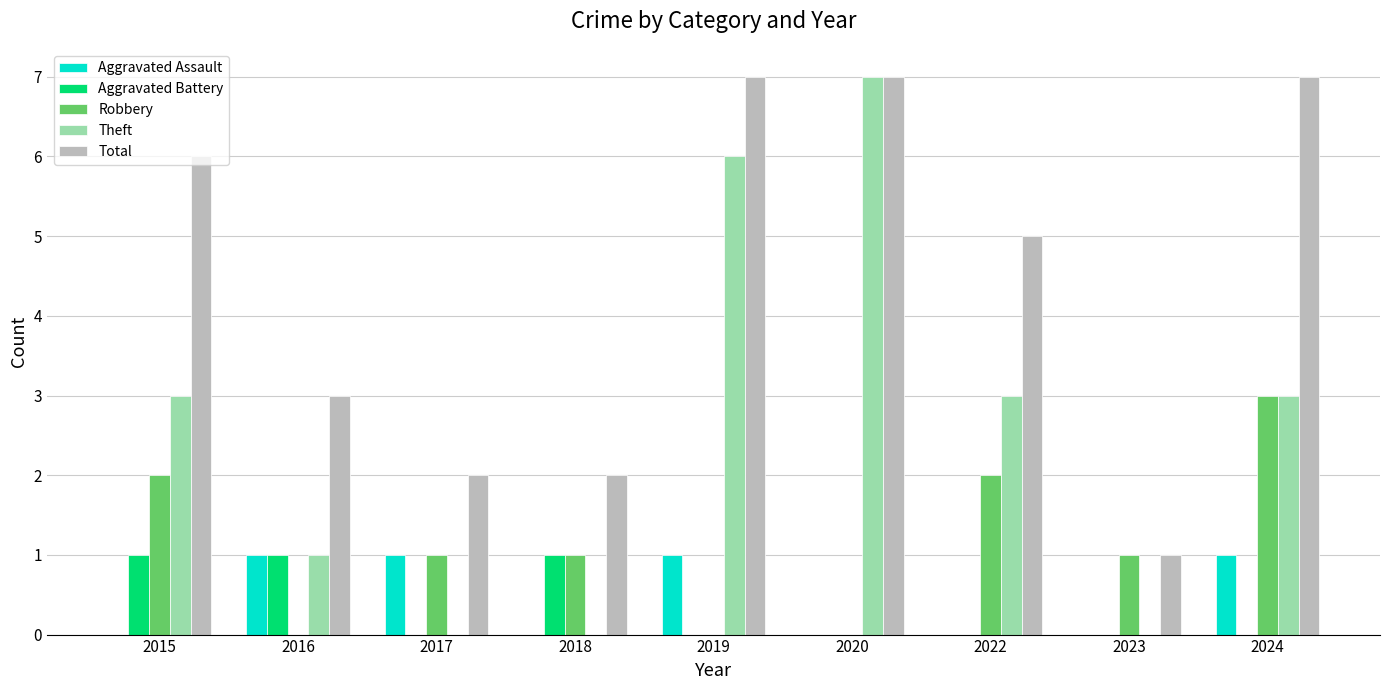

What is the sum of all Aggravated Battery values?

3